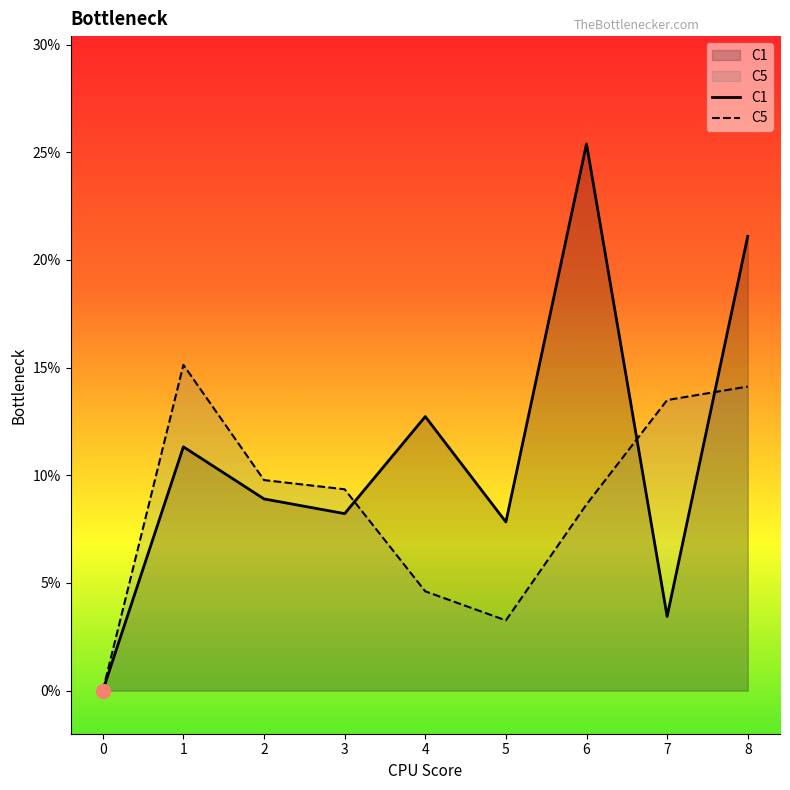

Which series has the largest total across all categories?

C1